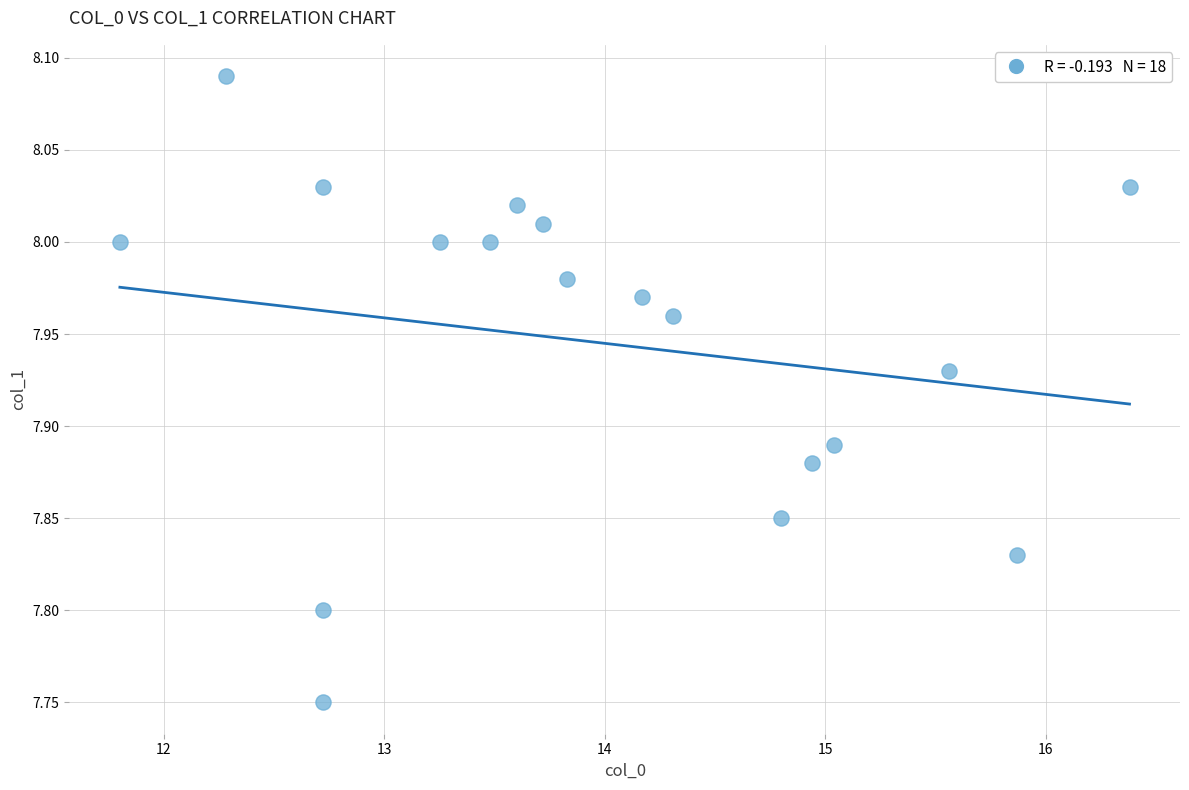

What is the range of Y values (max minus min)?

0.3